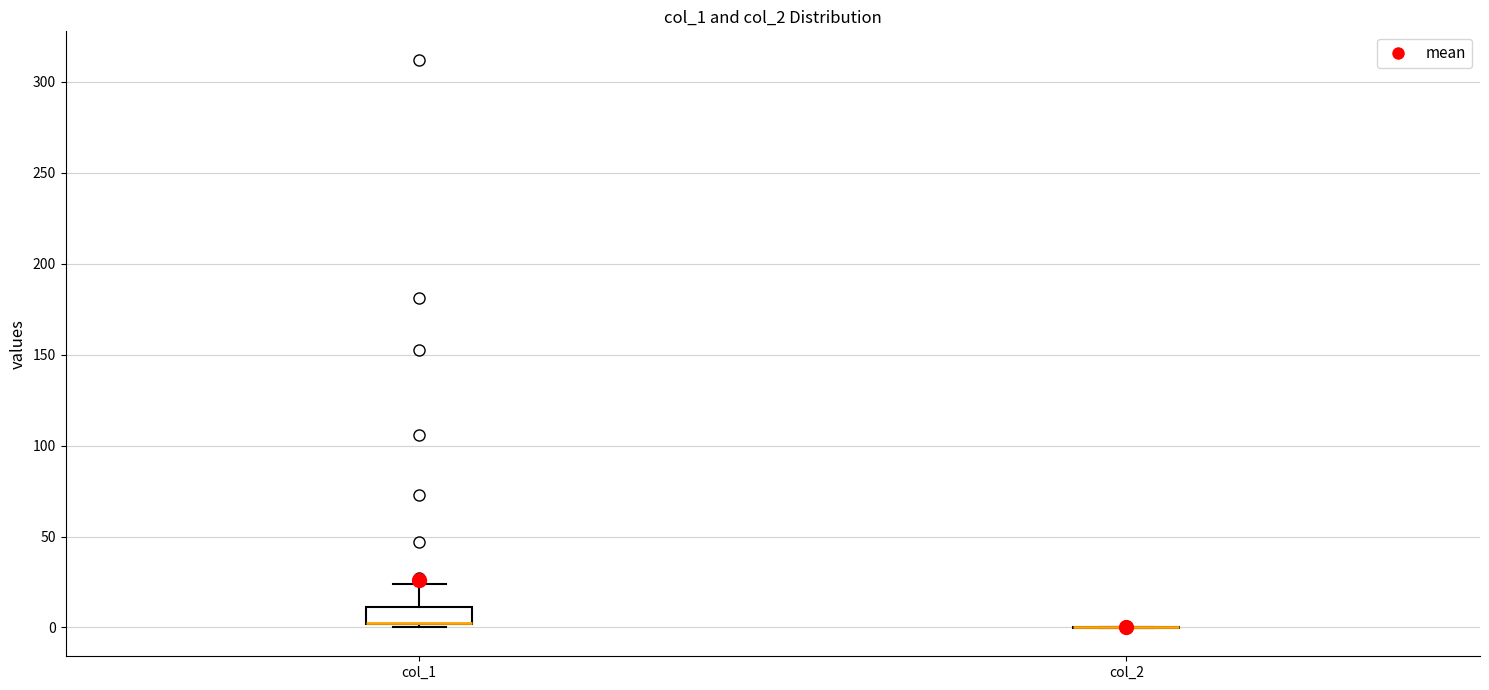

Reading left to right, transcribe this box plot: for each box, give where its median line is, the range the box spans, and where its two whiskers end, as read against the y-axis. The values are not printed on the chart, so give them approximately, as read against the axis.

col_1: median 0 (drawn on the box's lower edge), box 0 to 10, whiskers 0 (just below the box's lower edge) to 25
col_2: box collapsed to a line at 0, whiskers 0 to 0